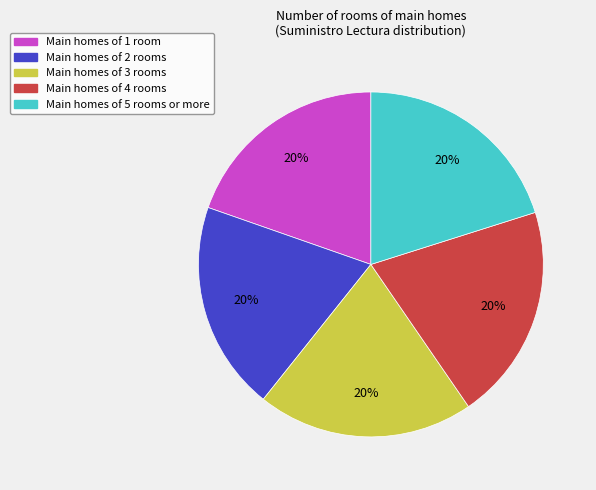

Does any single category account for the majority?

No